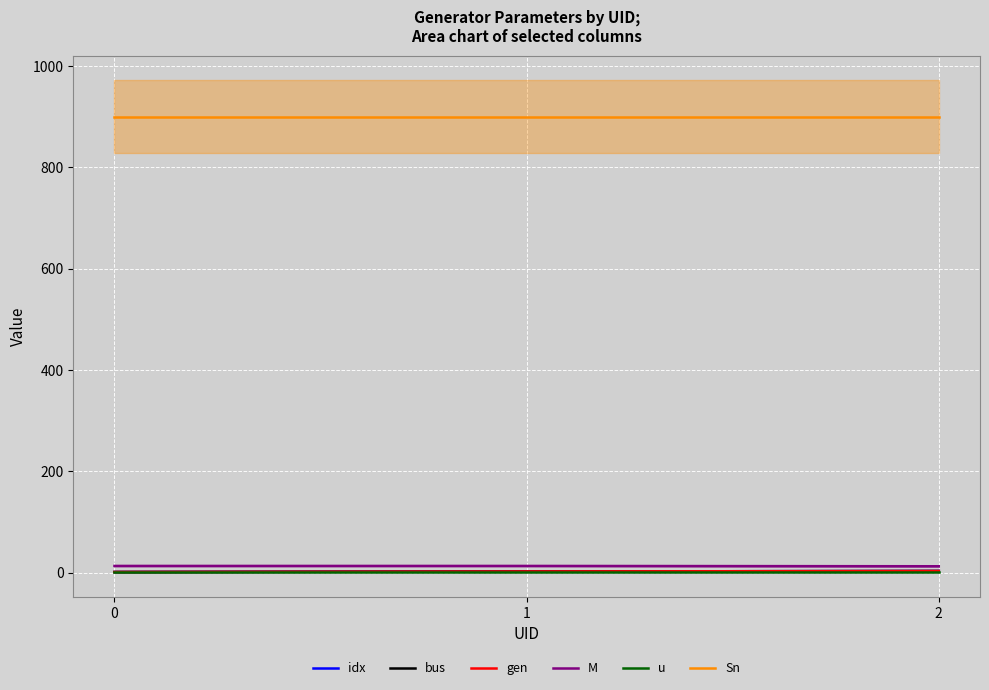

What is the average value of the idx series?

2.0